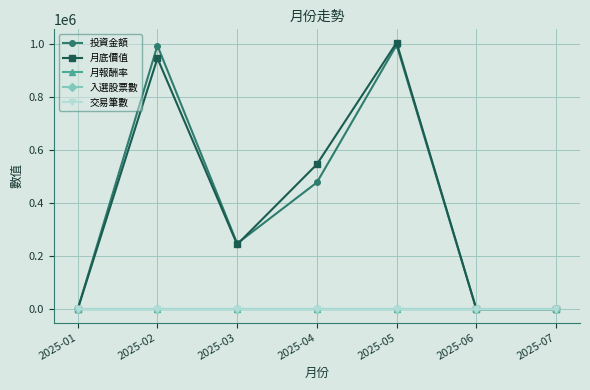

List the series in order of their peak value, highest first.

月底價值, 投資金額, 入選股票數, 交易筆數, 月報酬率